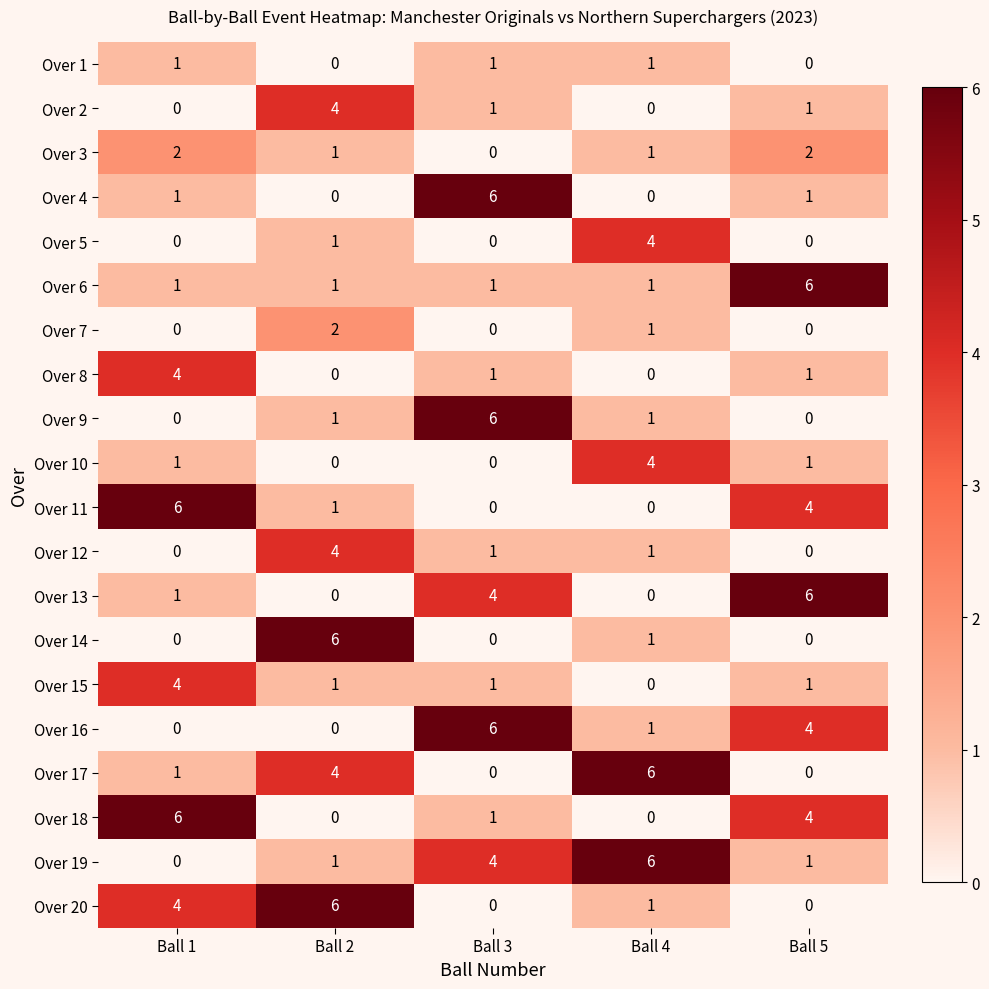

What is the total value across all series at Ball 4?

29